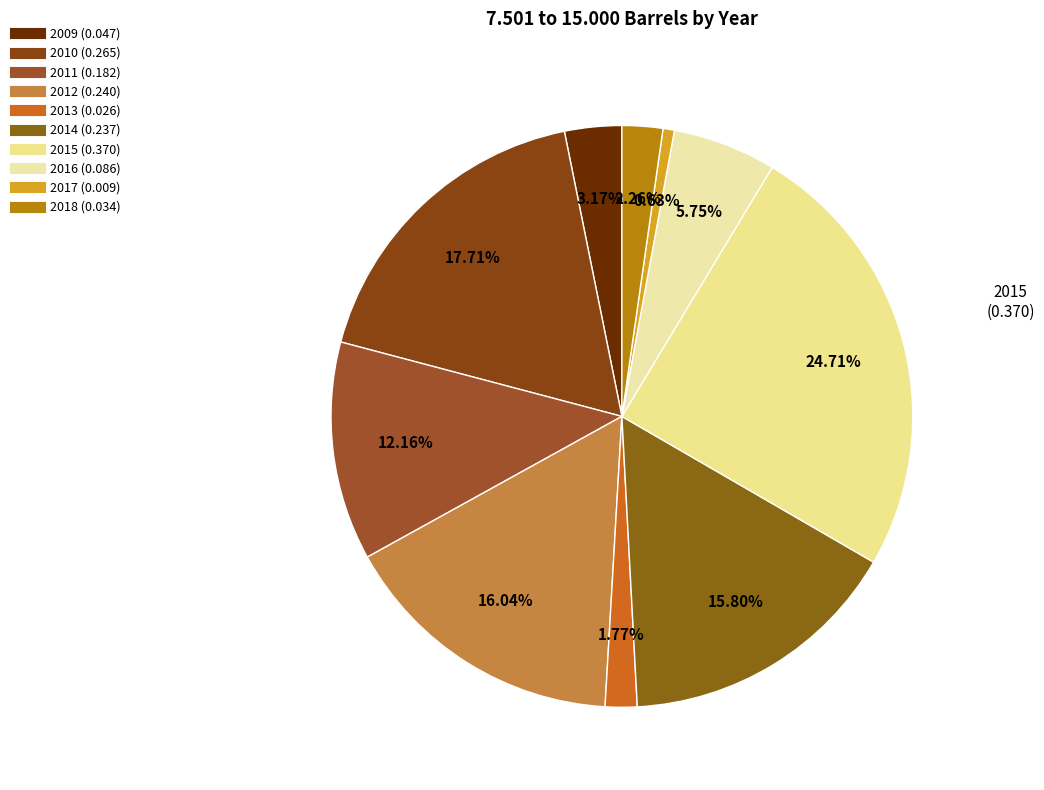

To the nearest percent, what is the difference between the largest and smallest slice percentages?

24%